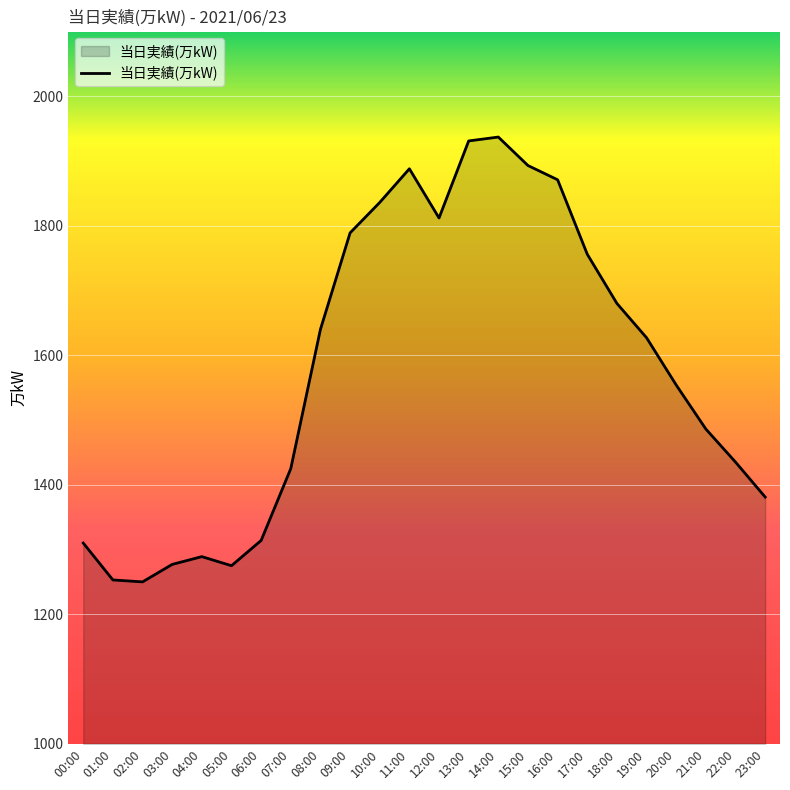

What is the sum of all values?

37909